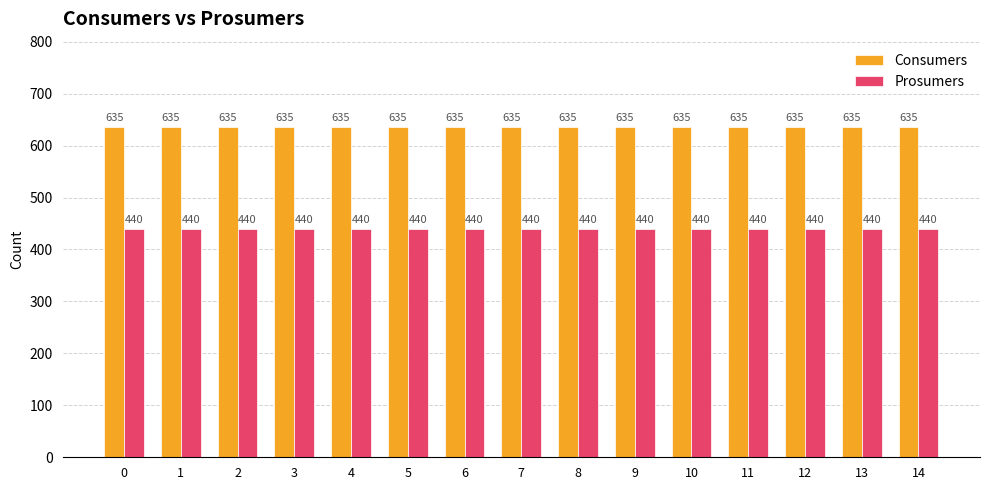

Reading right to left, transcribe all the data shown in this chart.

Consumers: 14=635	13=635	12=635	11=635	10=635	9=635	8=635	7=635	6=635	5=635	4=635	3=635	2=635	1=635	0=635
Prosumers: 14=440	13=440	12=440	11=440	10=440	9=440	8=440	7=440	6=440	5=440	4=440	3=440	2=440	1=440	0=440